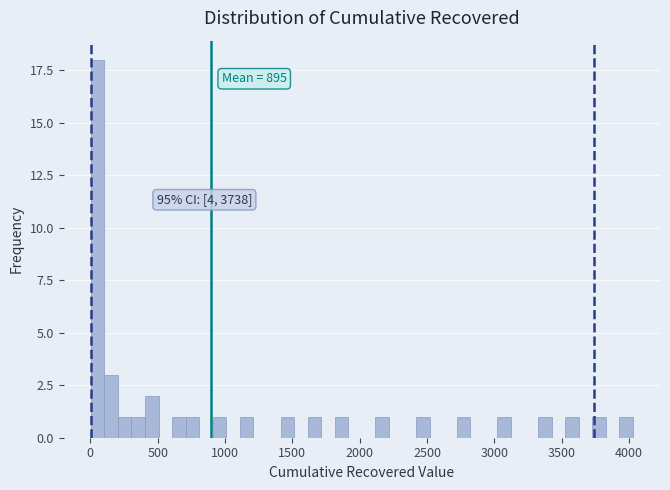

Read against the x-axis, roughly where is the centre of the tallest bar?

50